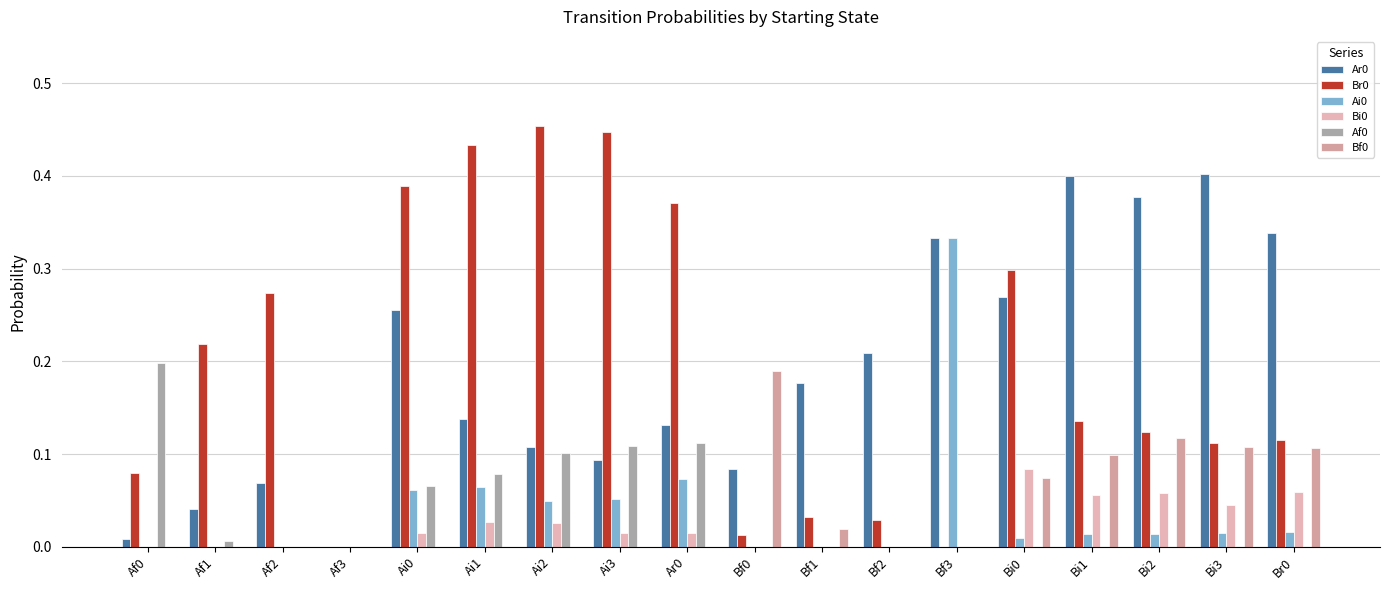

Reading right to left, extract all data points from this chart.

Ar0: Br0=0.3	Bi3=0.4	Bi2=0.4	Bi1=0.4	Bi0=0.3	Bf3=0.3	Bf2=0.2	Bf1=0.2	Bf0=0.1	Ar0=0.1	Ai3=0.1	Ai2=0.1	Ai1=0.1	Ai0=0.3	Af3=0.0	Af2=0.1	Af1=0.0	Af0=0.0
Br0: Br0=0.1	Bi3=0.1	Bi2=0.1	Bi1=0.1	Bi0=0.3	Bf3=0.0	Bf2=0.0	Bf1=0.0	Bf0=0.0	Ar0=0.4	Ai3=0.4	Ai2=0.5	Ai1=0.4	Ai0=0.4	Af3=0.0	Af2=0.3	Af1=0.2	Af0=0.1
Ai0: Br0=0.0	Bi3=0.0	Bi2=0.0	Bi1=0.0	Bi0=0.0	Bf3=0.3	Bf2=0.0	Bf1=0.0	Bf0=0.0	Ar0=0.1	Ai3=0.1	Ai2=0.0	Ai1=0.1	Ai0=0.1	Af3=0.0	Af2=0.0	Af1=0.0	Af0=0.0
Bi0: Br0=0.1	Bi3=0.0	Bi2=0.1	Bi1=0.1	Bi0=0.1	Bf3=0.0	Bf2=0.0	Bf1=0.0	Bf0=0.0	Ar0=0.0	Ai3=0.0	Ai2=0.0	Ai1=0.0	Ai0=0.0	Af3=0.0	Af2=0.0	Af1=0.0	Af0=0.0
Af0: Br0=0.0	Bi3=0.0	Bi2=0.0	Bi1=0.0	Bi0=0.0	Bf3=0.0	Bf2=0.0	Bf1=0.0	Bf0=0.0	Ar0=0.1	Ai3=0.1	Ai2=0.1	Ai1=0.1	Ai0=0.1	Af3=0.0	Af2=0.0	Af1=0.0	Af0=0.2
Bf0: Br0=0.1	Bi3=0.1	Bi2=0.1	Bi1=0.1	Bi0=0.1	Bf3=0.0	Bf2=0.0	Bf1=0.0	Bf0=0.2	Ar0=0.0	Ai3=0.0	Ai2=0.0	Ai1=0.0	Ai0=0.0	Af3=0.0	Af2=0.0	Af1=0.0	Af0=0.0